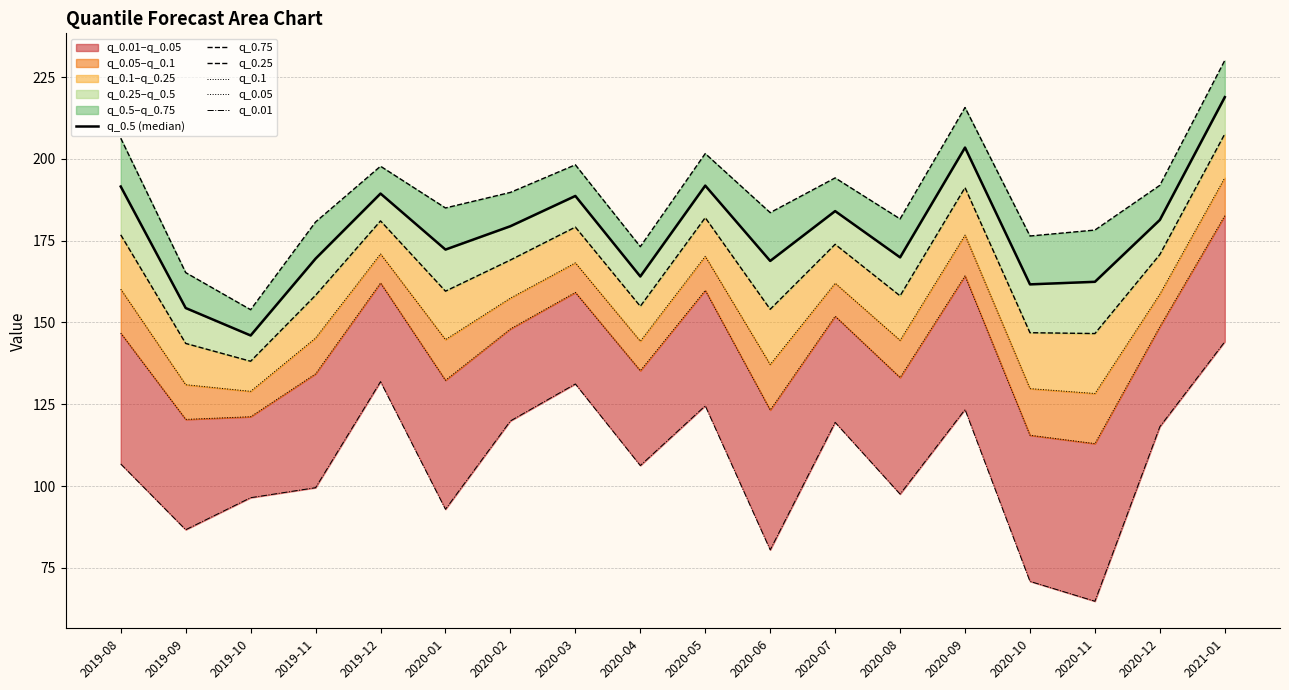

At how many categories does at least one series exceed 206?

3